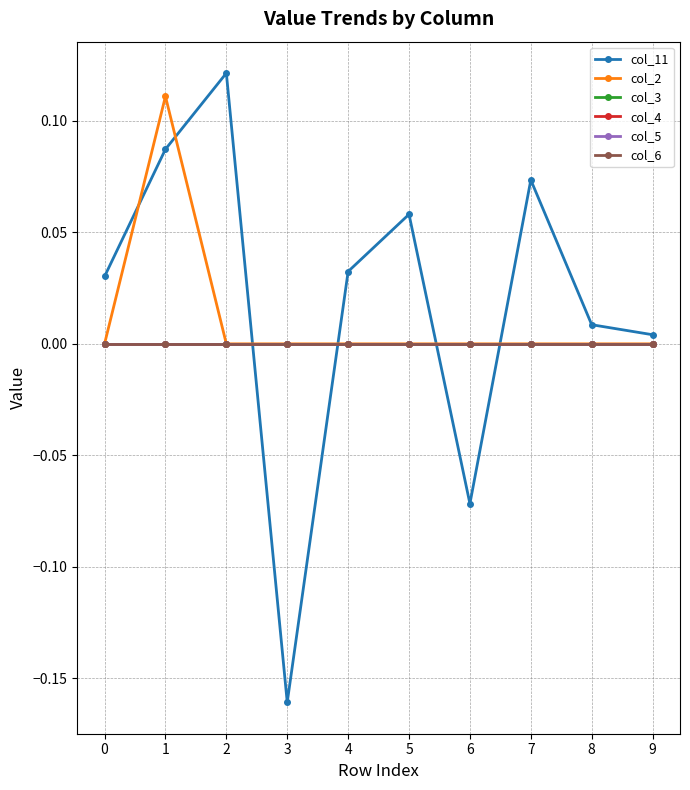

Is this an area chart (filled region under the line)?

No